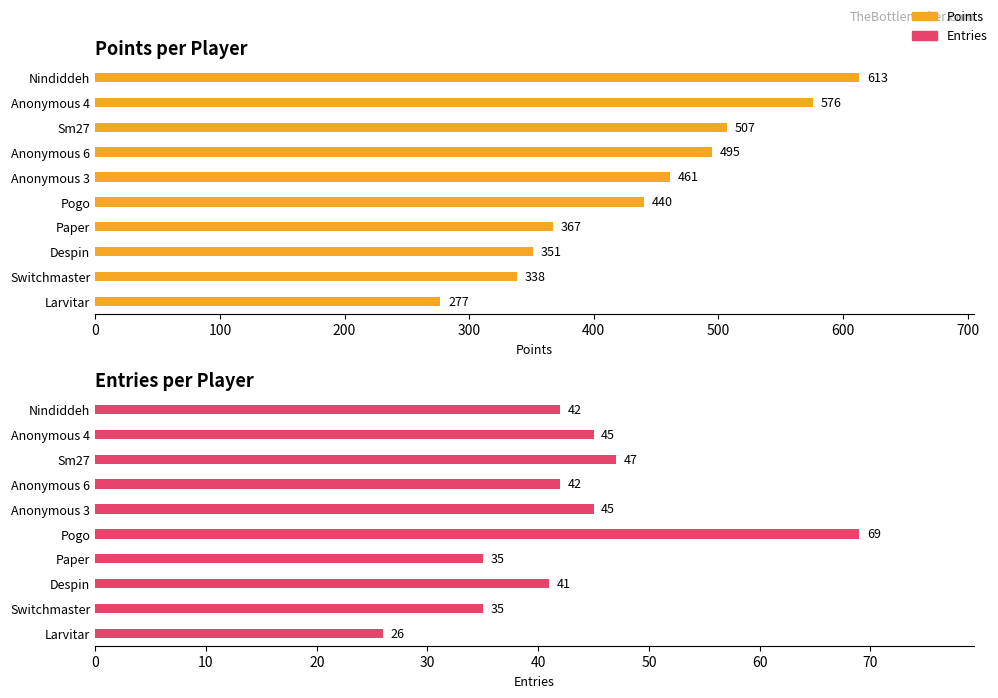

What is the highest value of the Points series?

613